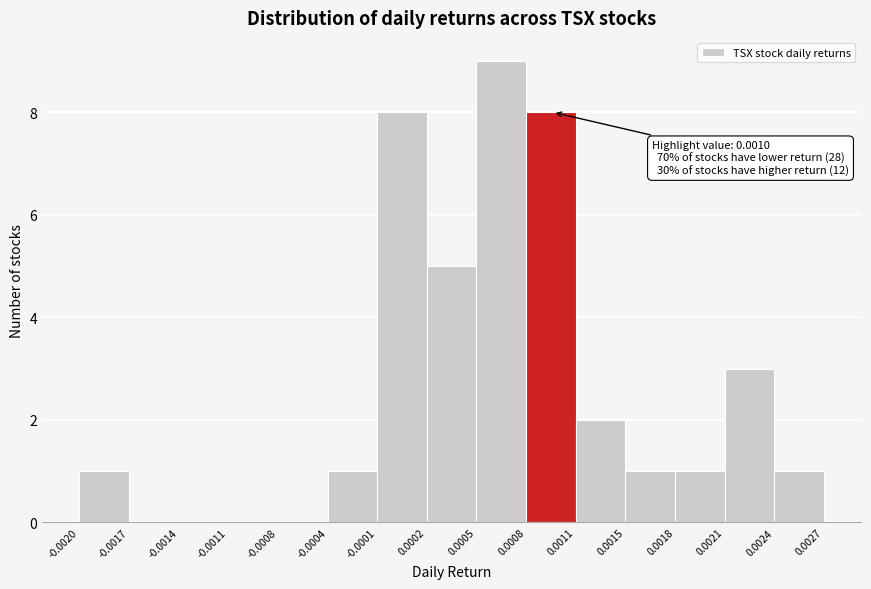

Which range on the x-axis has the tallest bar?

0.0005 to 0.0008